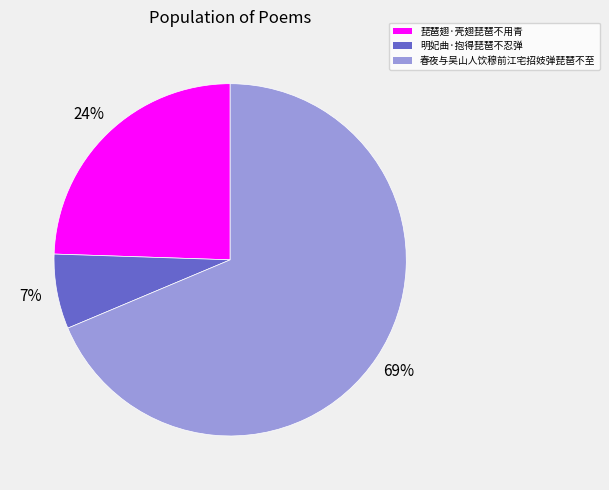

Is there a majority slice in this chart?

Yes